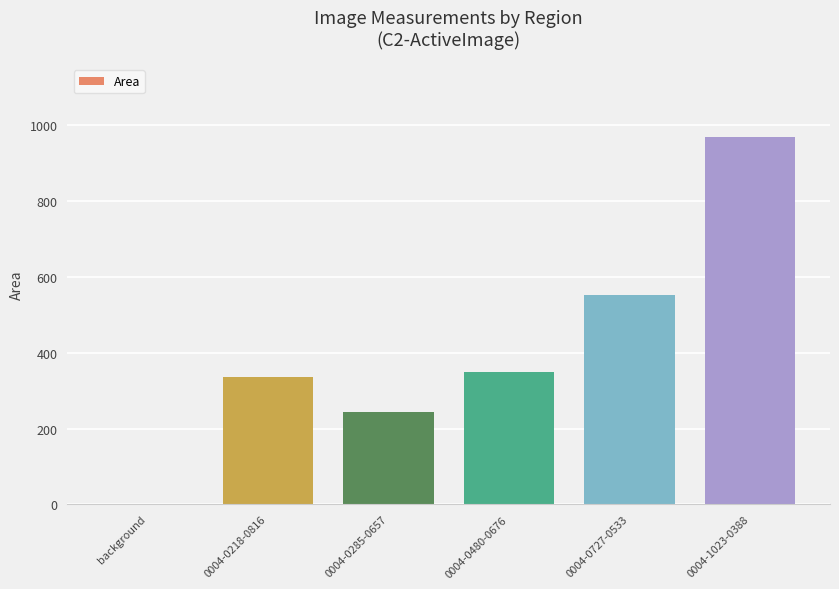

What is the sum of all values?

2449.8